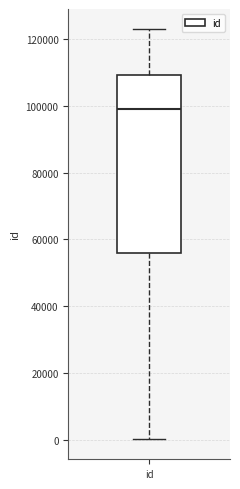

Transcribe this box plot: give where the median line is, the range the box spans, and where the two whiskers end, as read against the y-axis. The values are not printed on the chart, so give them approximately, as read against the axis.

median 98000, box 56000 to 110000, whiskers 0 to 122000